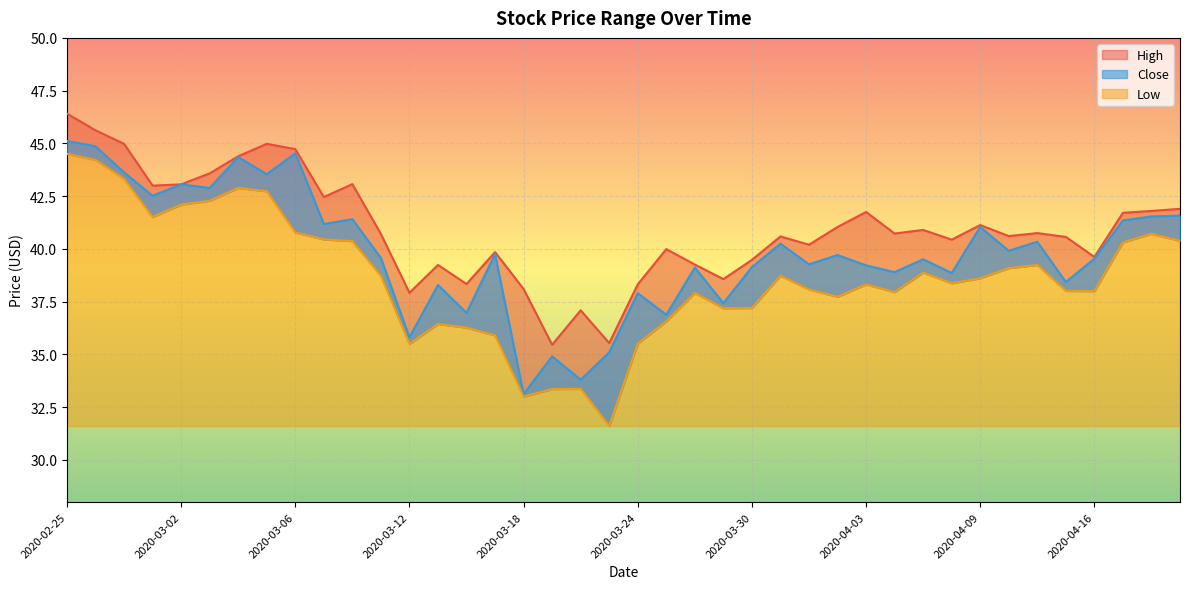

Which series changed the most between 2020-03-17 and 2020-03-23?

Close